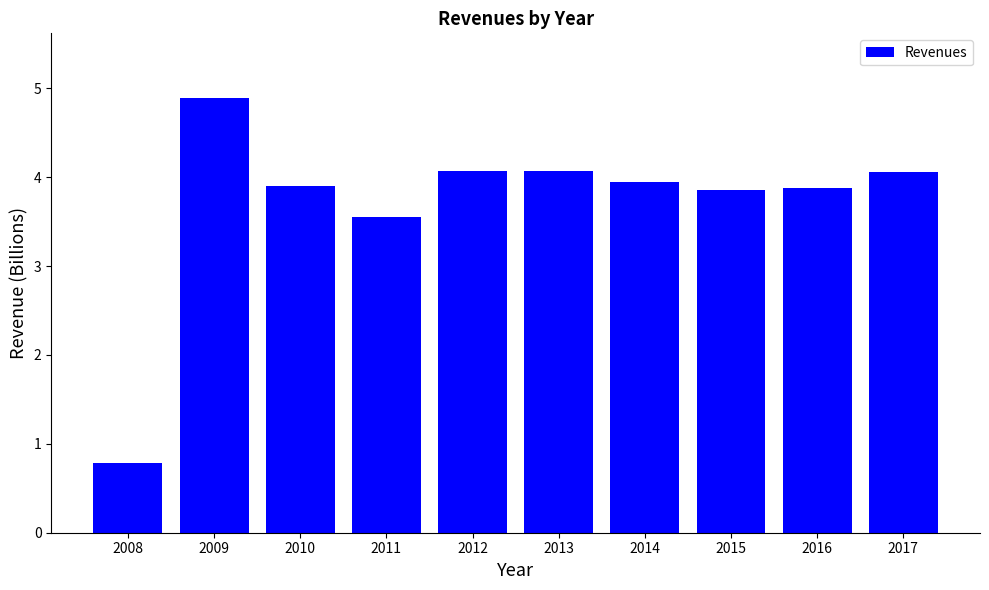

How many bars are there in total?

10